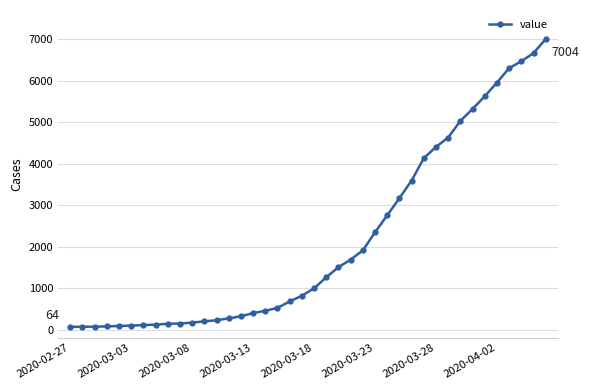

Count the number of categories in the chart.

40